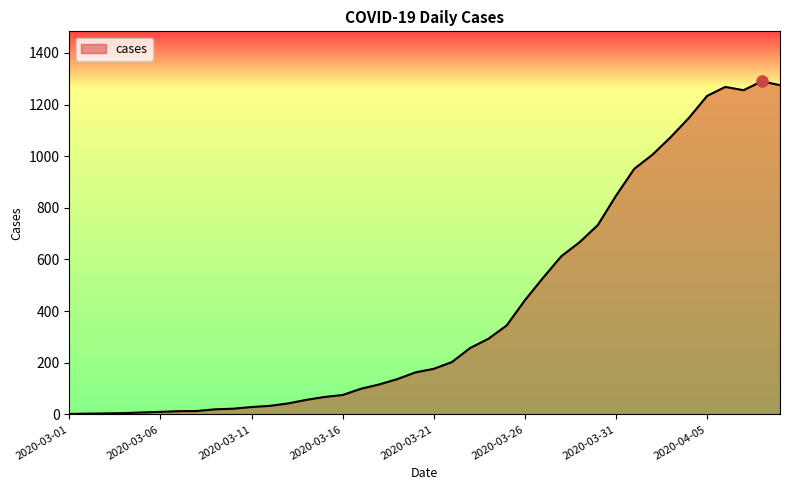

What is the difference between the maximum and minimum values?

1288.0